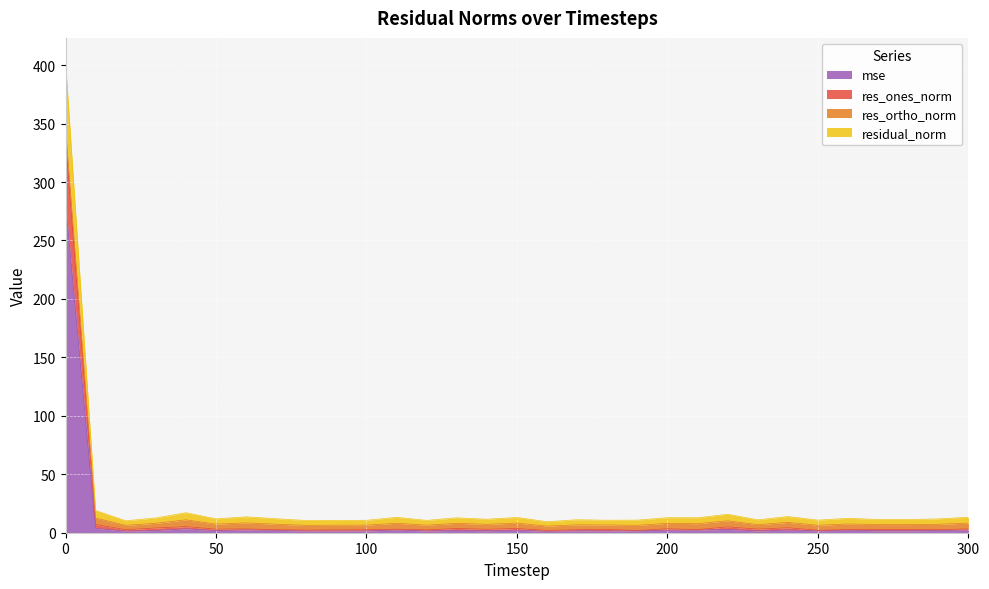

Is it true that mse equals 1.9 at 30?

True